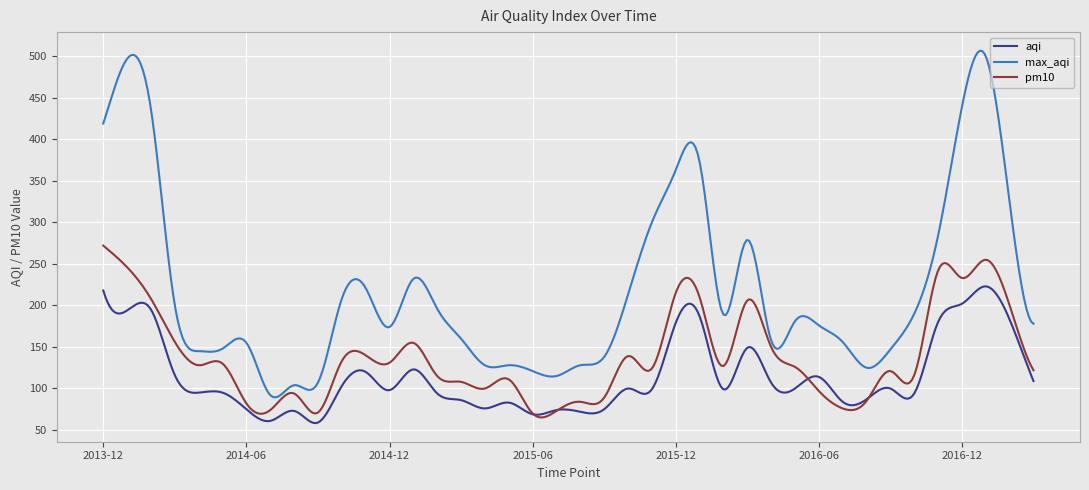

How many categories are shown in the chart?

400